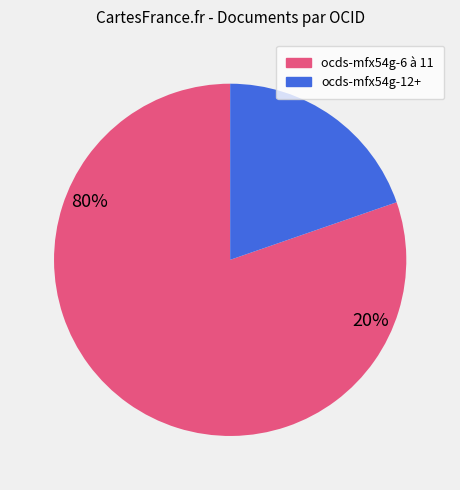

How many slices are in this pie chart?

2